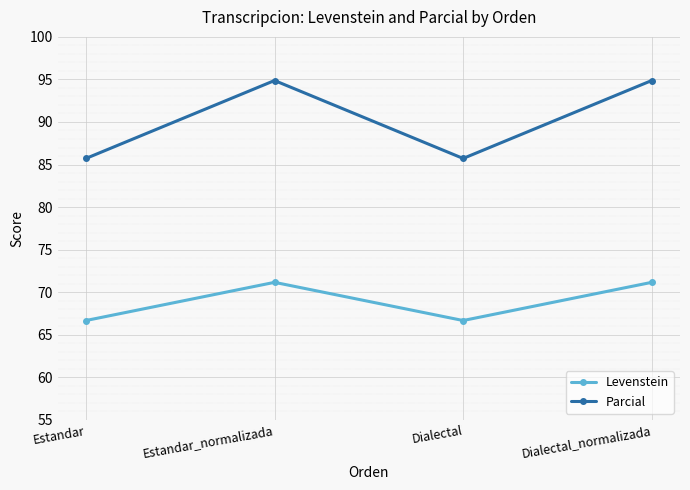

In Levenstein, how many points are lower than both neighbors (excluding endpoints)?

1